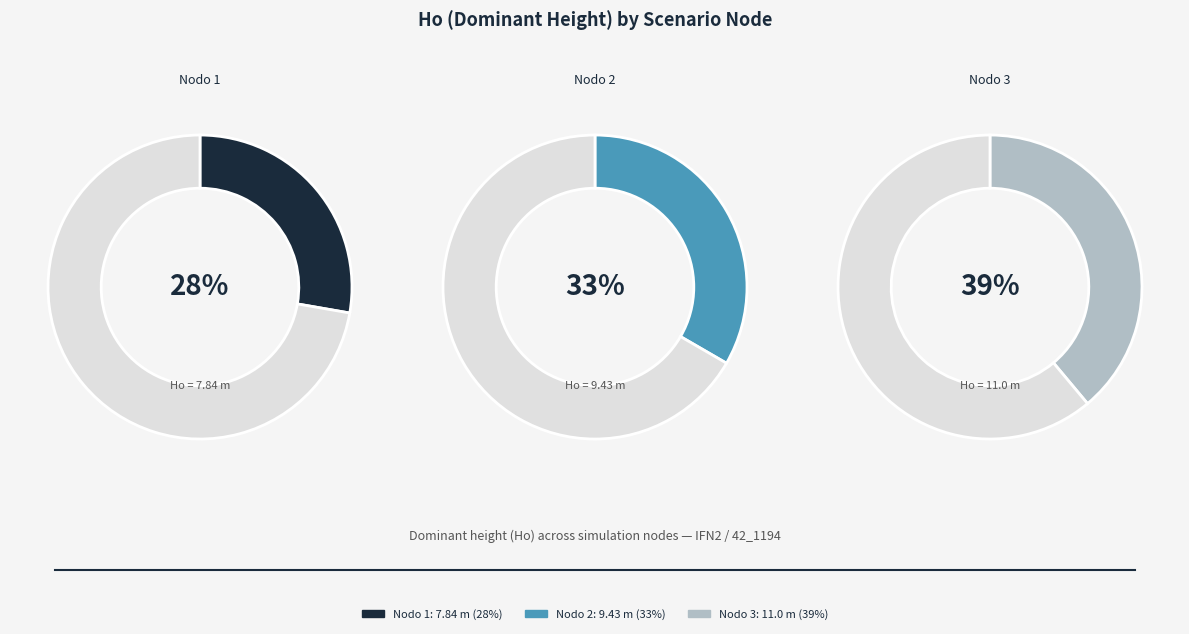

How many segments does this pie chart have?

3